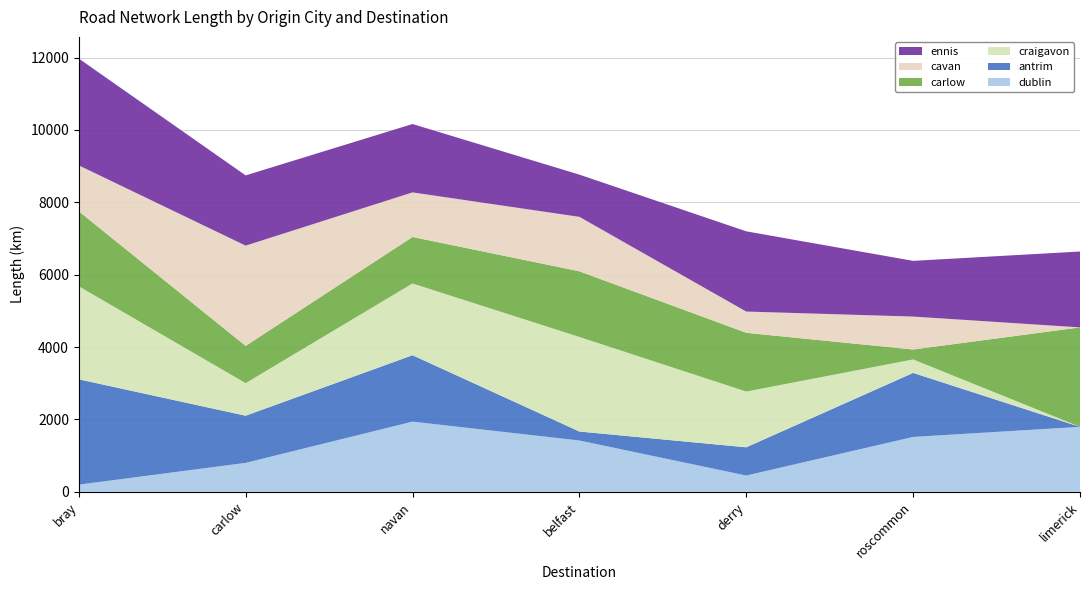

Reading right to left, list all the values displayed in this chart.

dublin: 1796.2	1517.1	450.7	1419.2	1940.7	800.8	199.3
antrim: 0.0	1770.0	780.6	248.2	1835.0	1303.4	2911.0
craigavon: 0.0	372.3	1540.4	2612.9	1983.0	900.2	2570.4
carlow: 2748.7	274.4	1623.4	1814.7	1284.5	1029.5	2072.2
cavan: 0.0	910.0	587.2	1504.7	1232.1	2770.2	1269.0
ennis: 2096.5	1539.5	2217.0	1166.5	1889.2	1940.7	2951.6